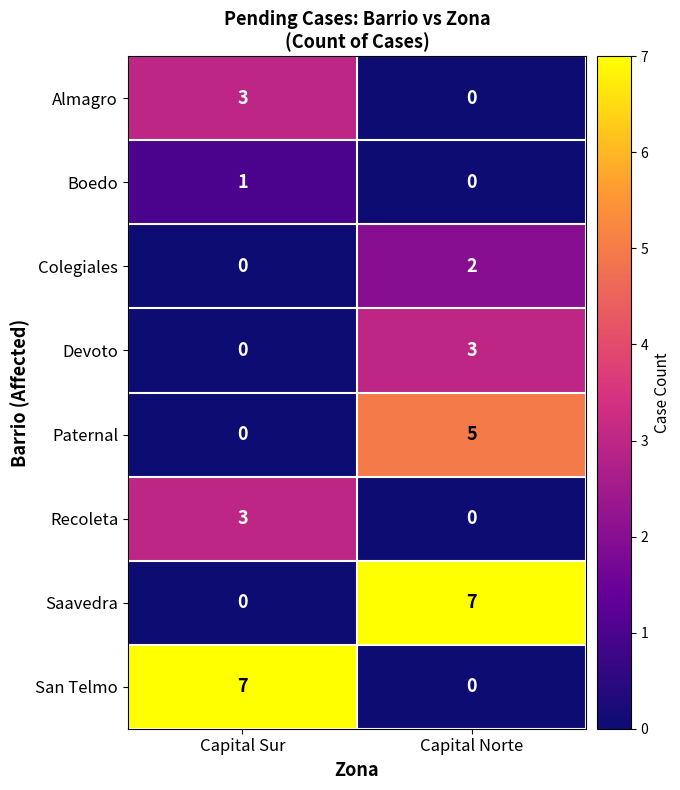

What is the total value across all series at Capital Sur?

14